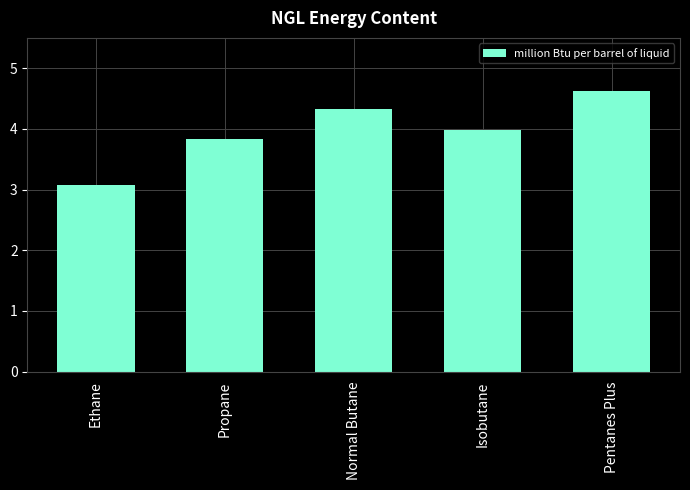

Reading left to right, list all the values displayed in this chart.

Ethane=3.1	Propane=3.8	Normal Butane=4.3	Isobutane=4.0	Pentanes Plus=4.6